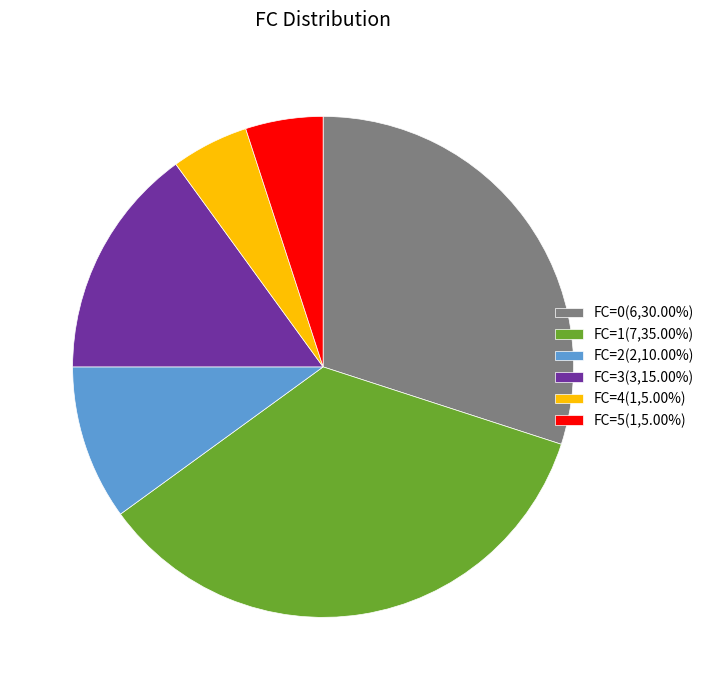

Is the sum of FC=4(1,5.00%) and FC=3(3,15.00%) greater than half?

No